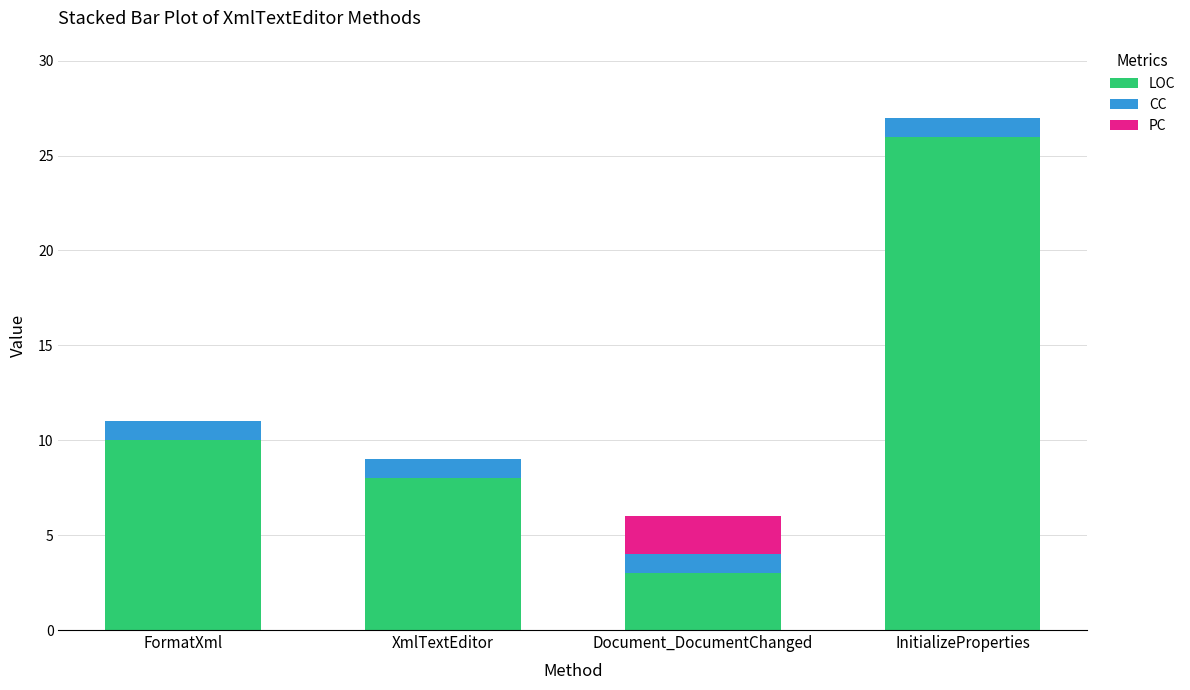

The value of LOC at InitializeProperties is 46. True or false?

False